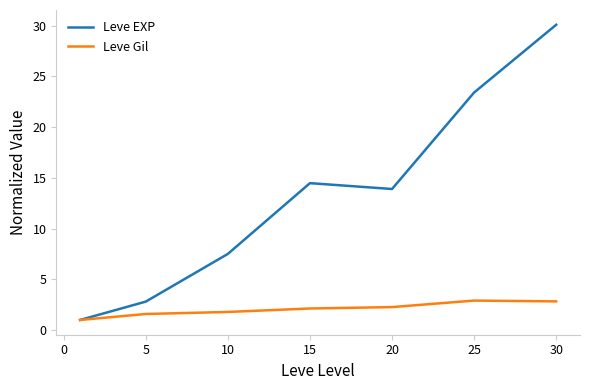

Which series has the largest range (max minus min)?

Leve EXP